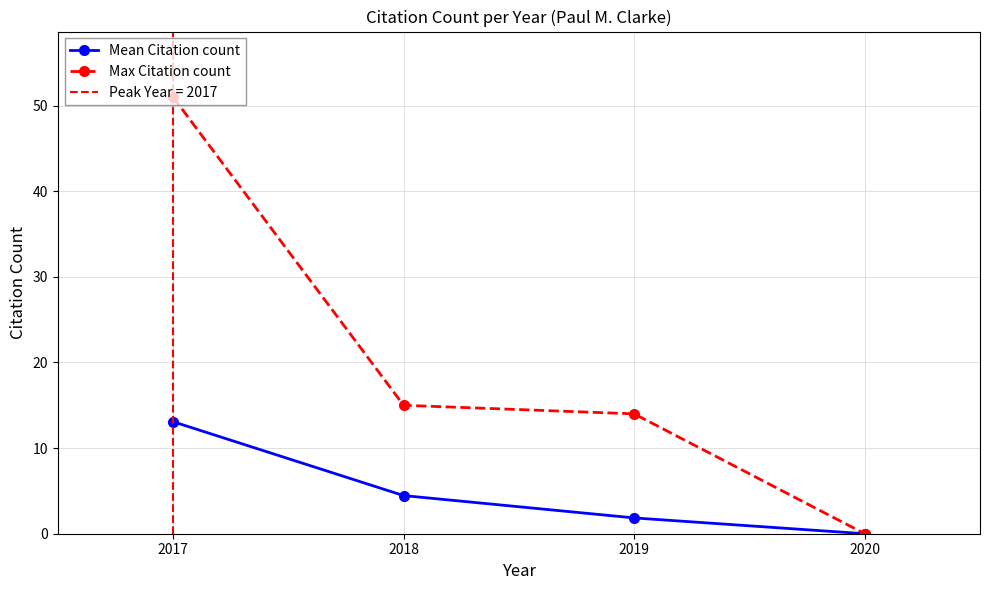

What is the difference between the second highest and second lowest values in the Mean Citation count series?

2.6